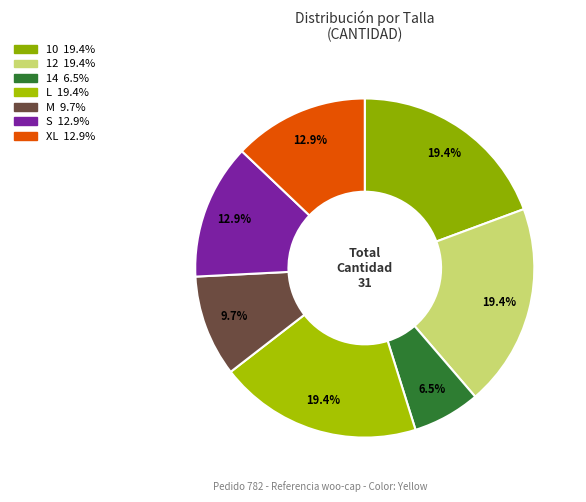

Rank the categories by value from lowest to highest.

14, M, S, XL, 10, 12, L